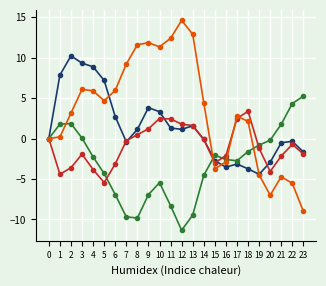

What is the total value across all series at 6?

-1.4